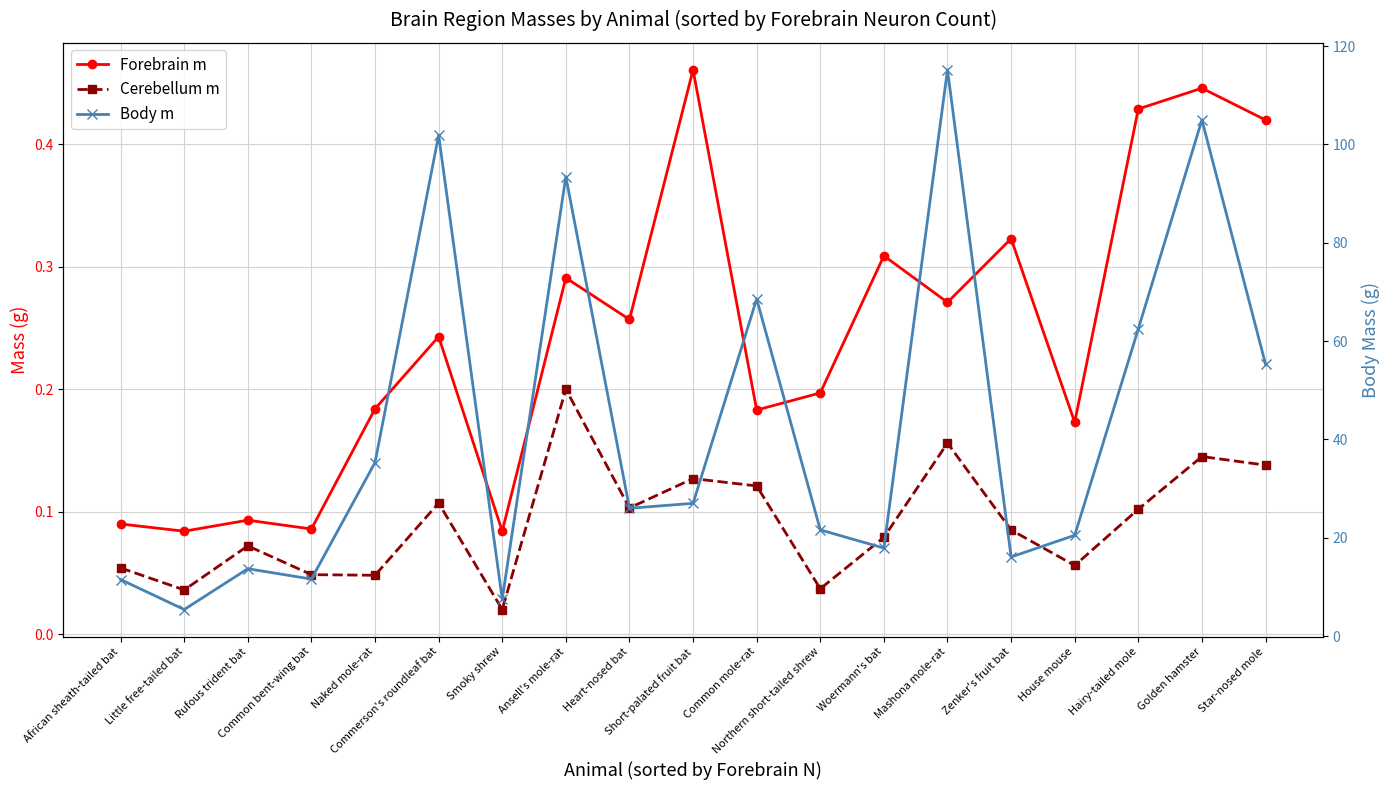

How many data points does each series have?

19